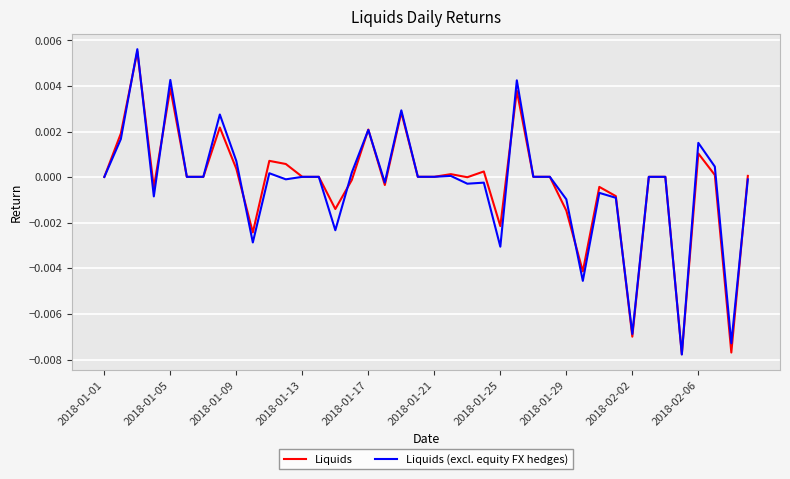

What are all the series names shown in the legend?

Liquids, Liquids (excl. equity FX hedges)